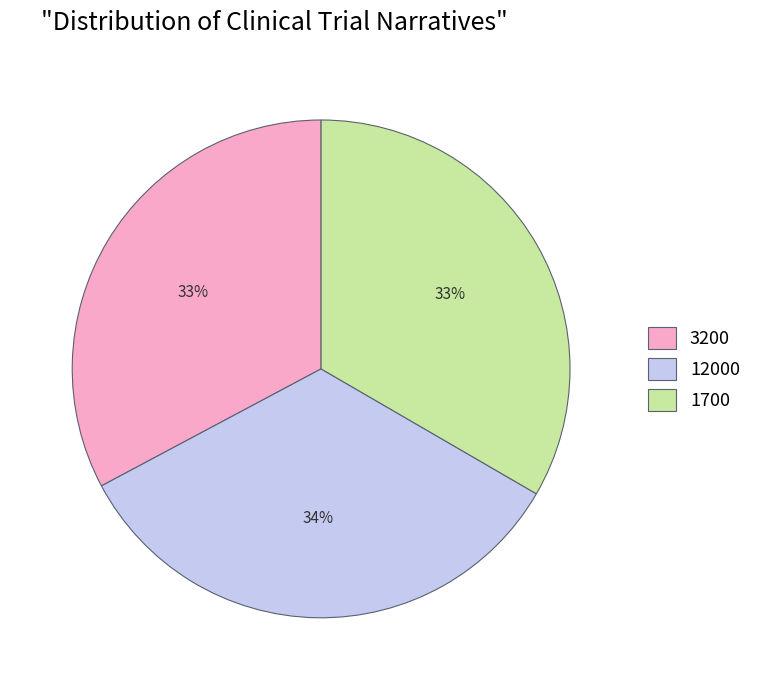

To the nearest percent, what is the average slice percentage?

33%